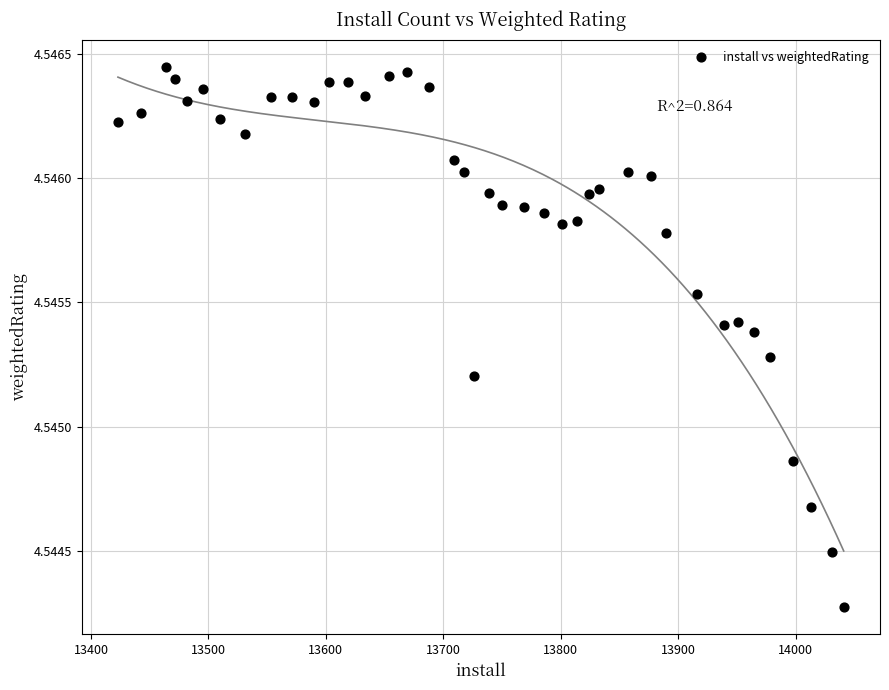

What is the range of X values (max minus min)?

618.0